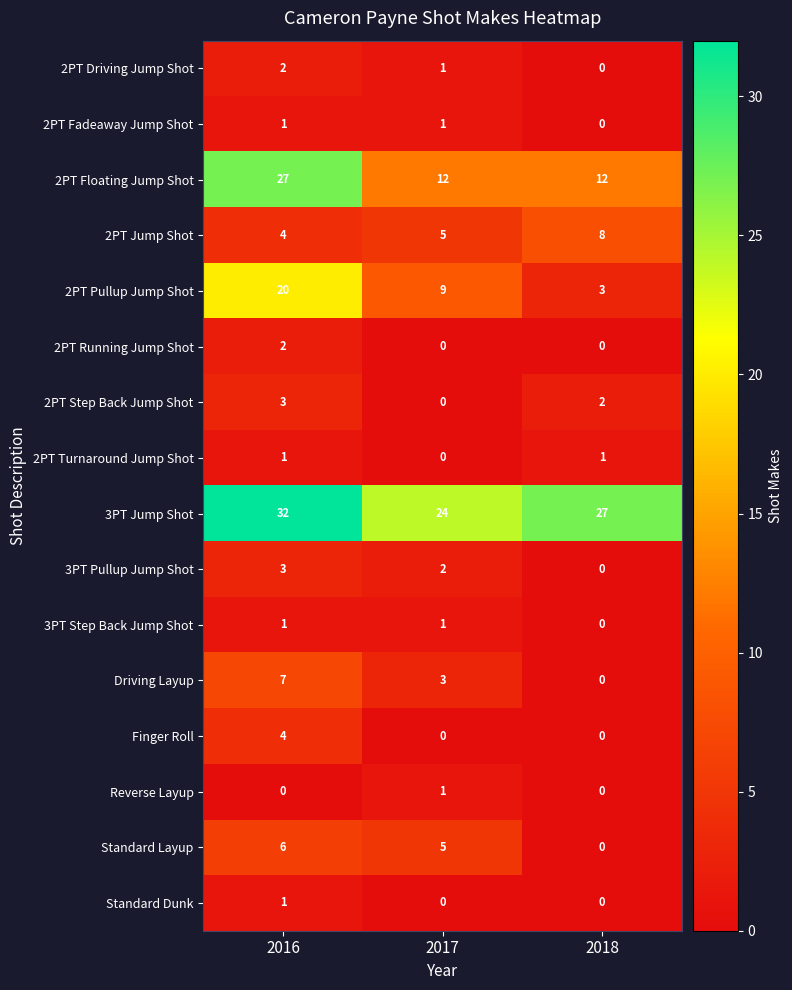

What is the difference between the maximum and minimum values in the 2PT Step Back Jump Shot series?

3